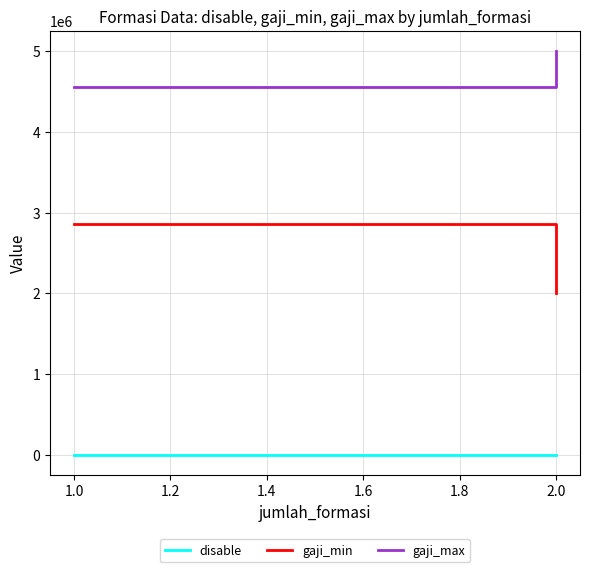

What are all the series names shown in the legend?

disable, gaji_min, gaji_max